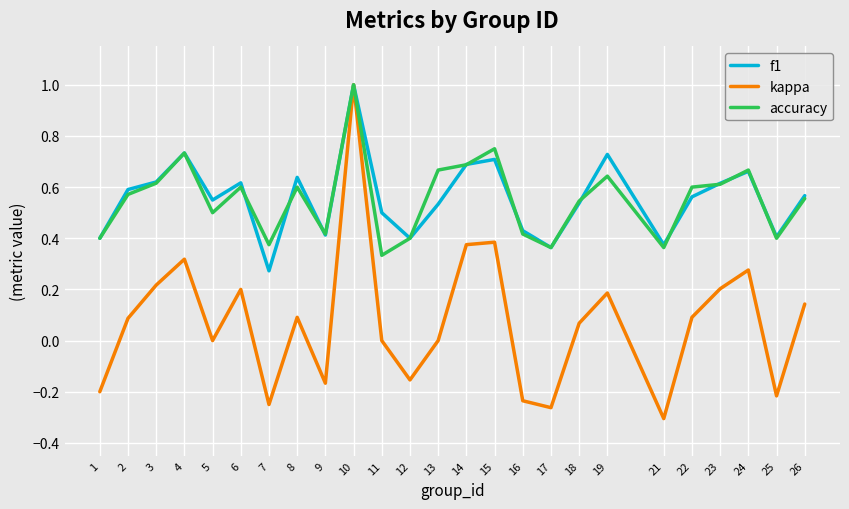

What is the total value across all series at 8?

1.3